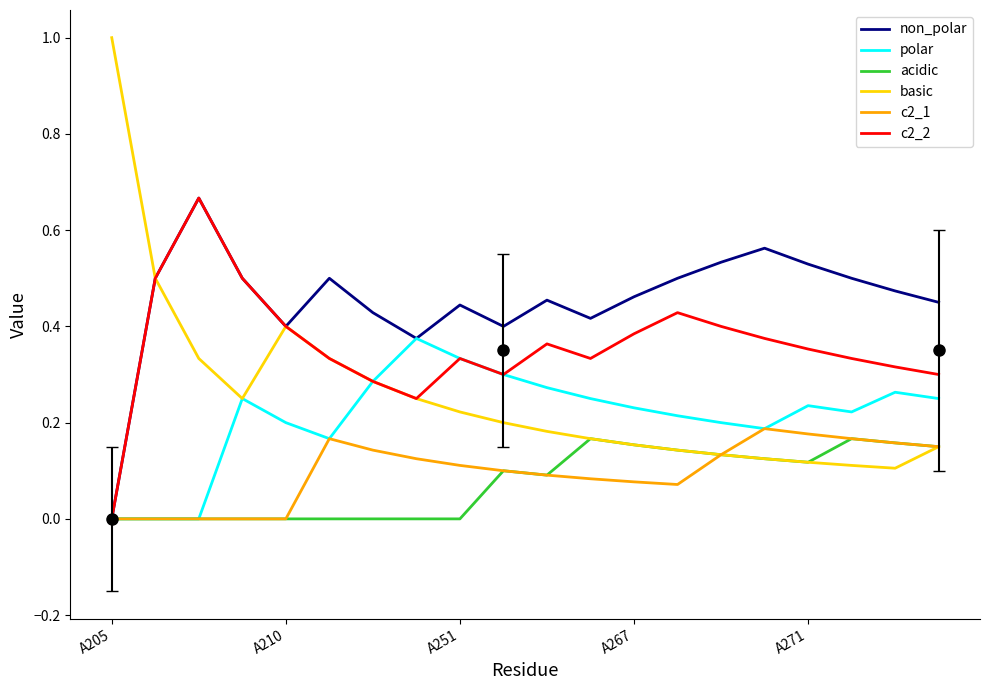

What is the maximum value shown in the chart?

1.0